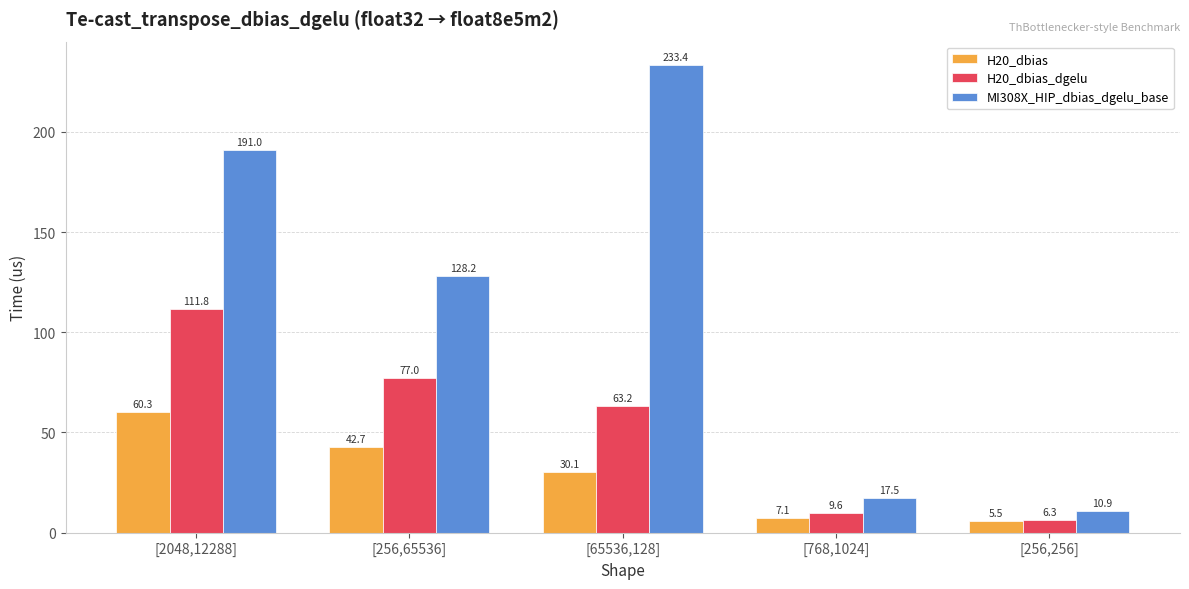

Count the number of categories in the chart.

5